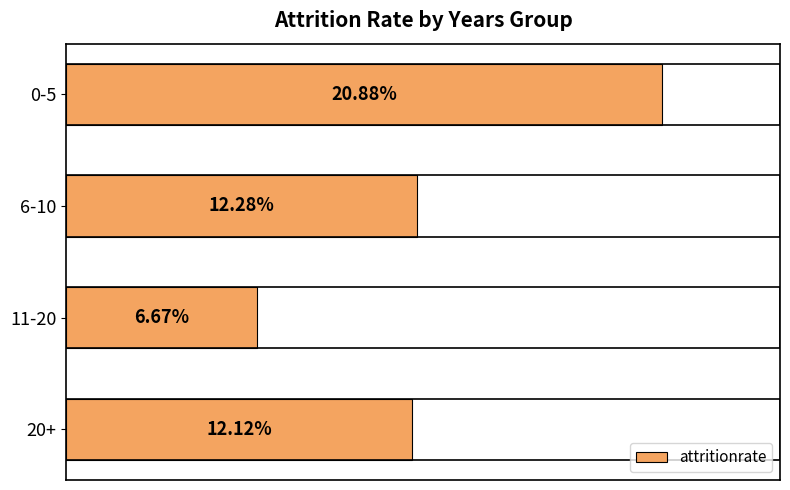

Between 6-10 and 11-20, which is larger?

6-10